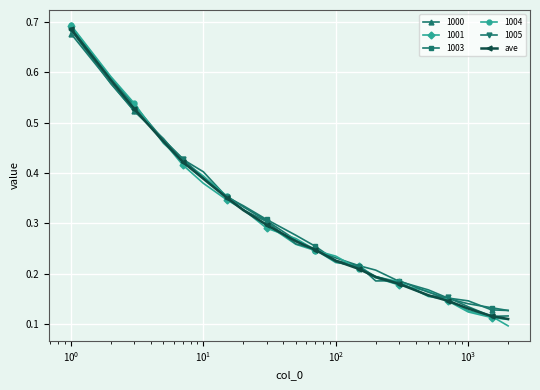

True or false: ave has more than 1 points higher than both neighbors.

False